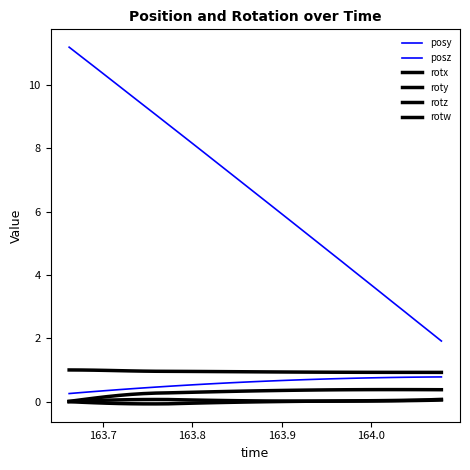

Does the chart have visible grid lines?

No